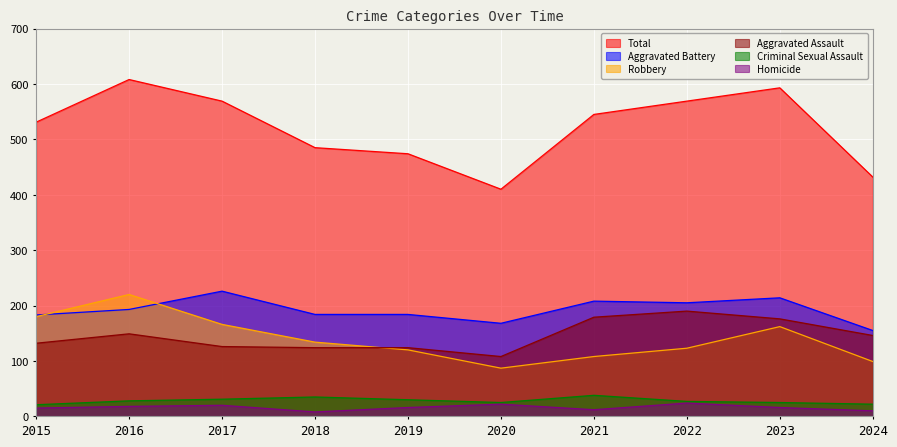

What is the difference between the highest and lowest values at 2020?

388